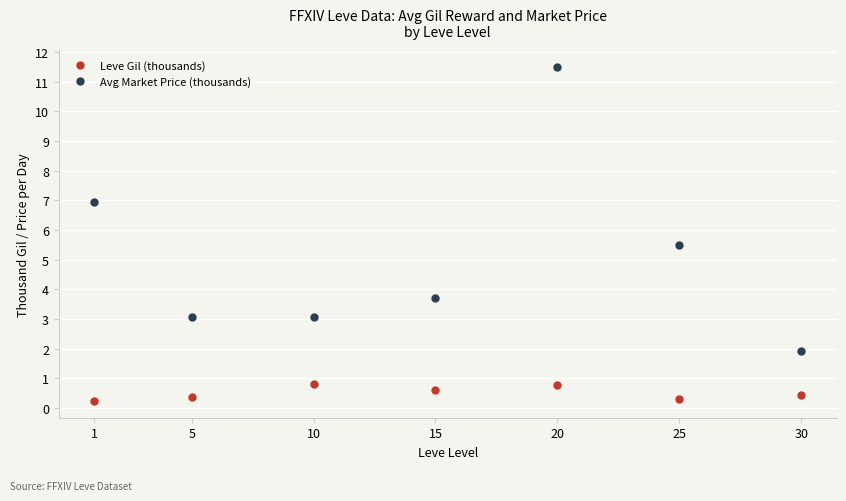

Rank the series by their average value, from highest to lowest.

Avg Market Price (thousands), Leve Gil (thousands)